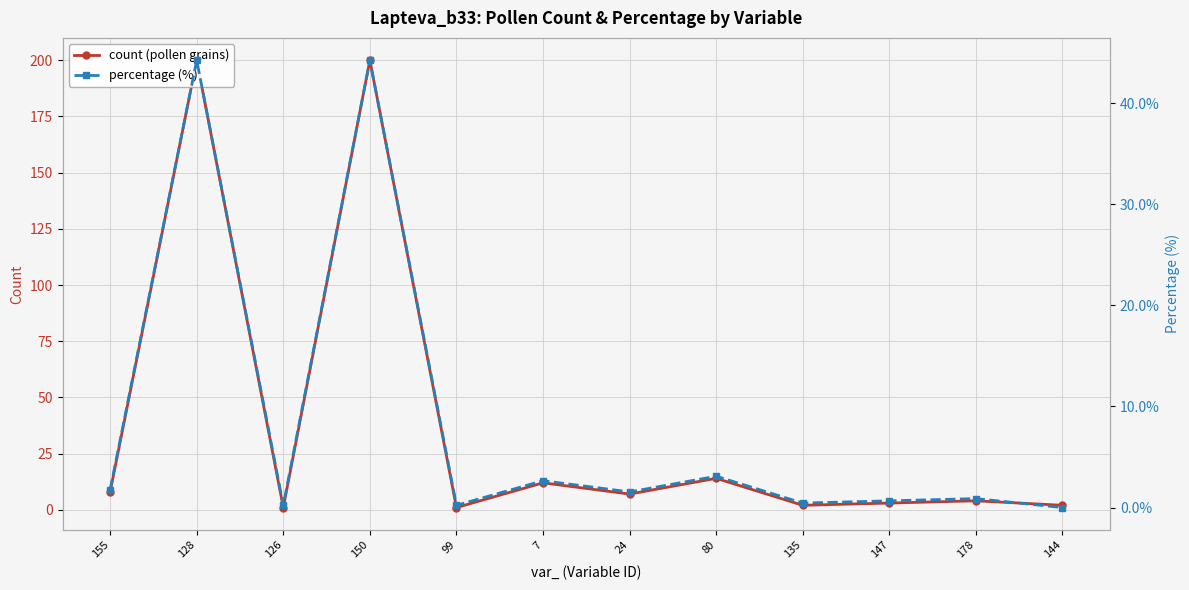

Count the number of data series in this chart.

2